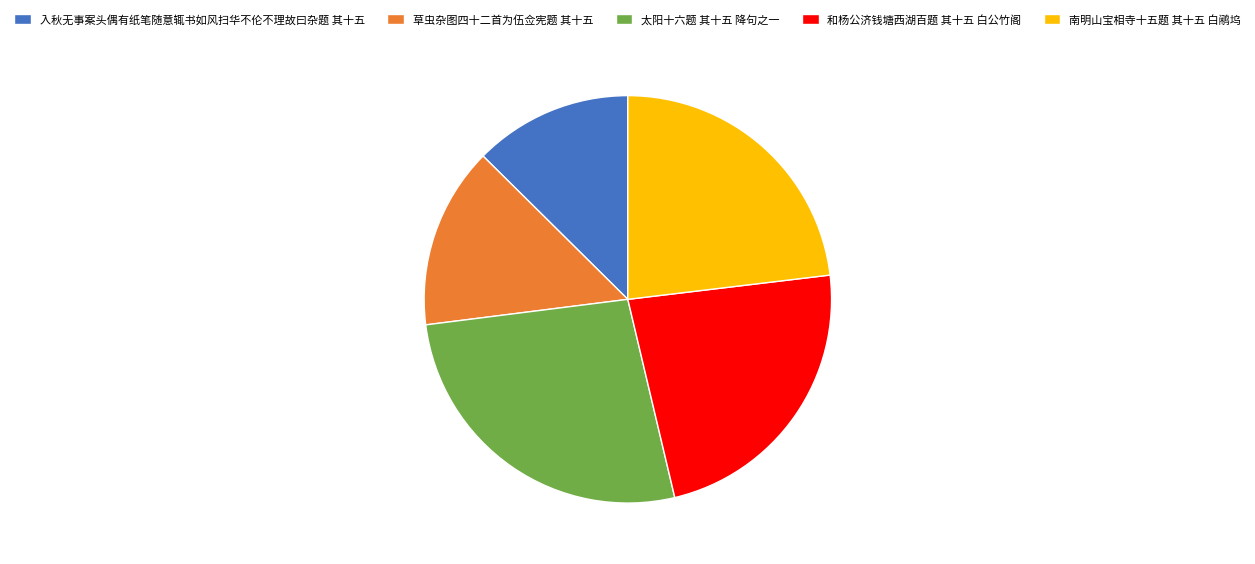

What is the largest slice in the pie chart?

太阳十六题 其十五 降句之一